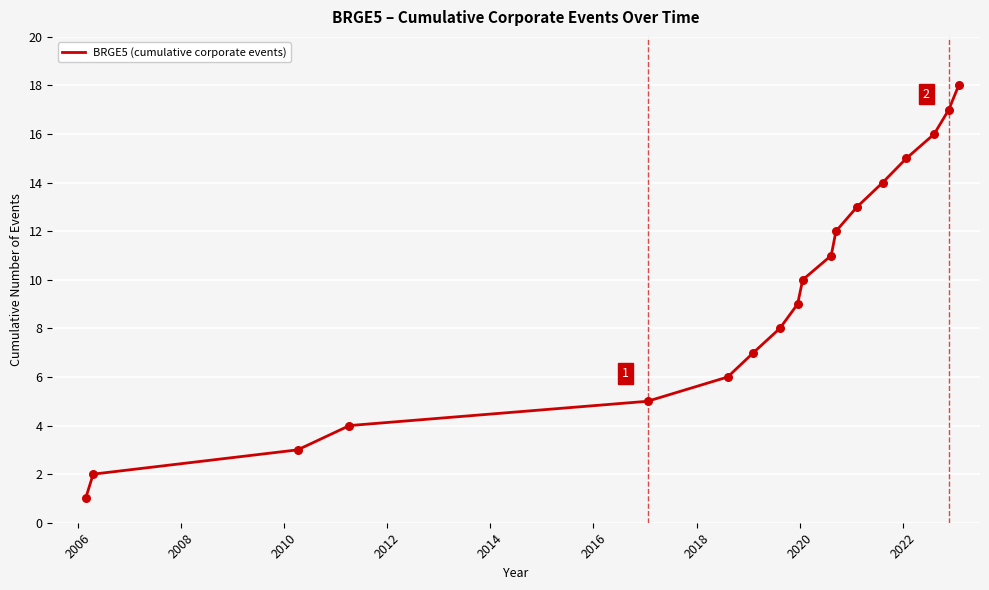

What is the difference between the maximum and minimum values?

17